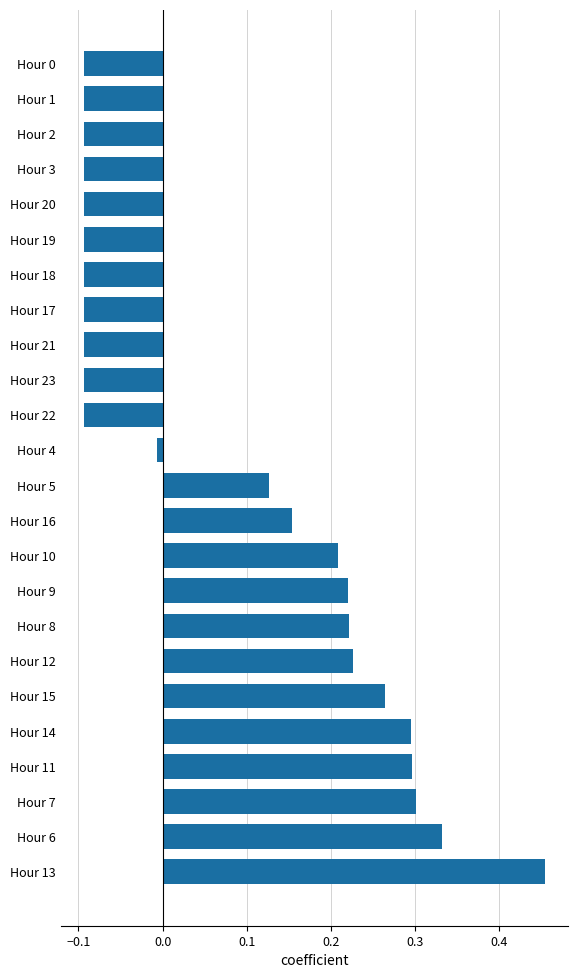

What is the sum of all values?

2.1